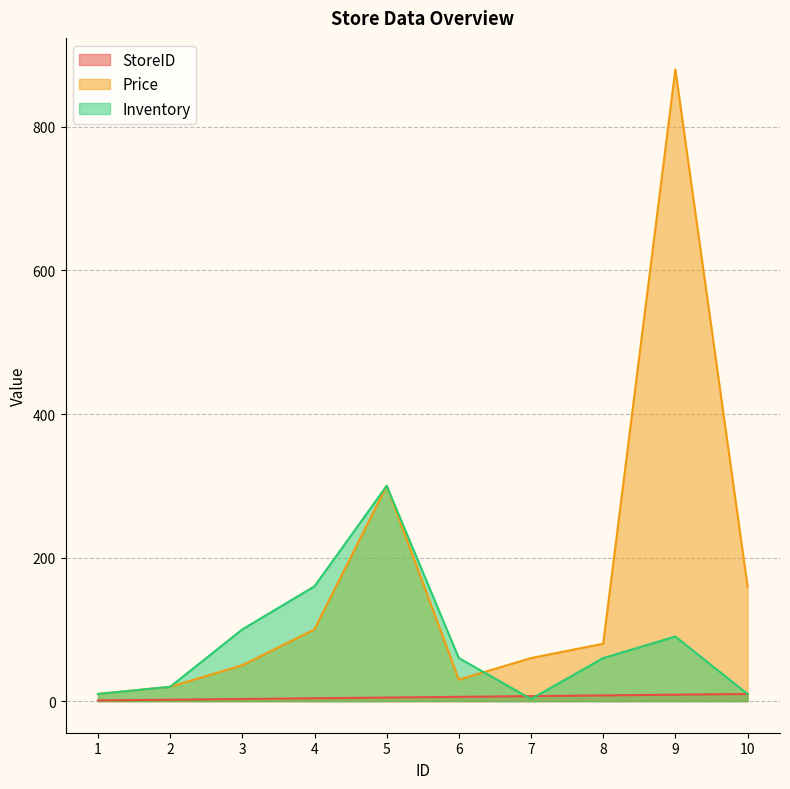

At which category is the sum across all series the highest?

9